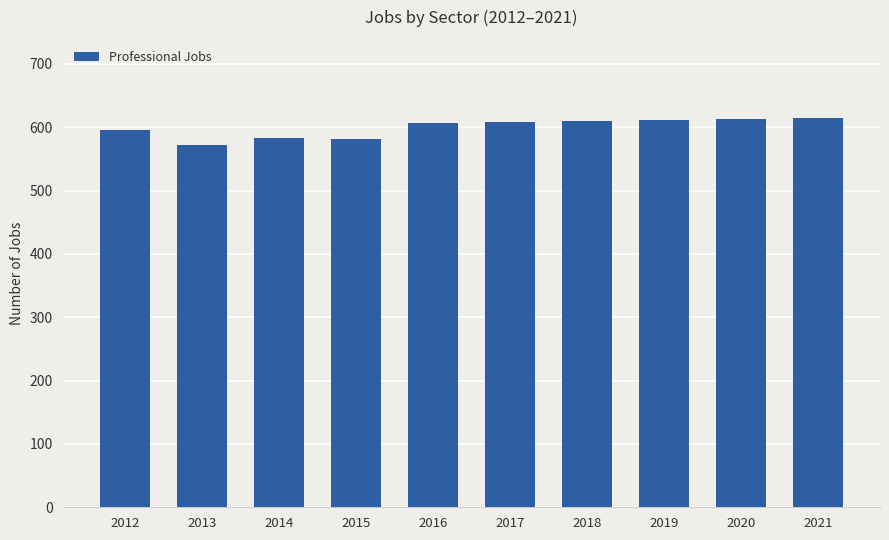

What is the average value?

600